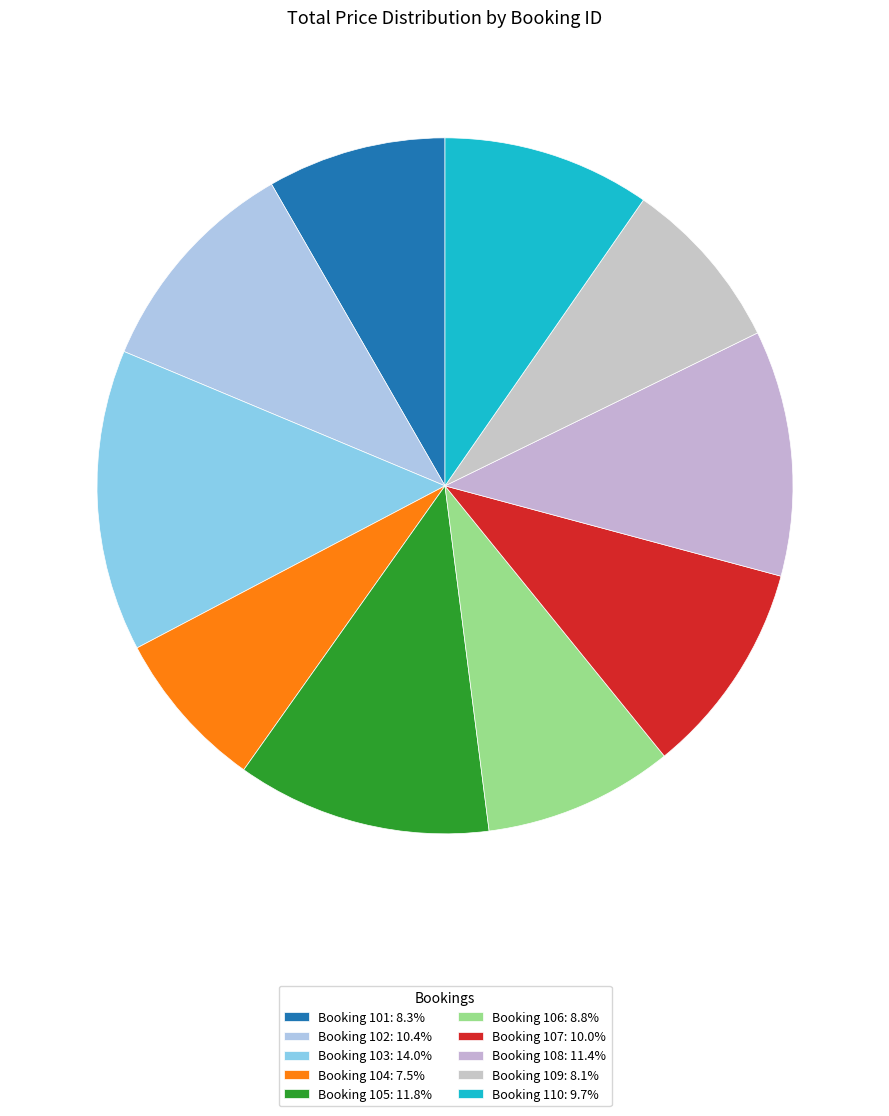

Rank the categories by value from lowest to highest.

104, 109, 101, 106, 110, 107, 102, 108, 105, 103